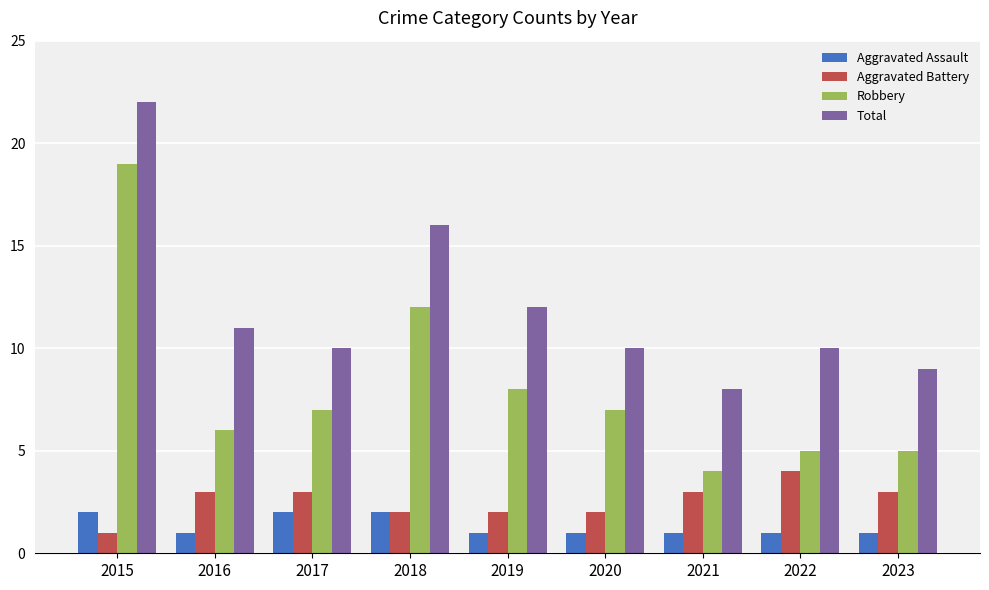

Count the number of categories in the chart.

9